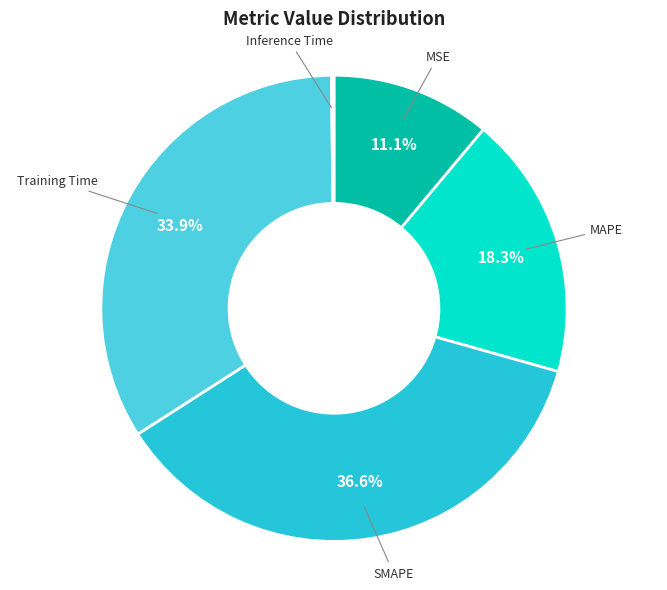

Does any single category account for the majority?

No